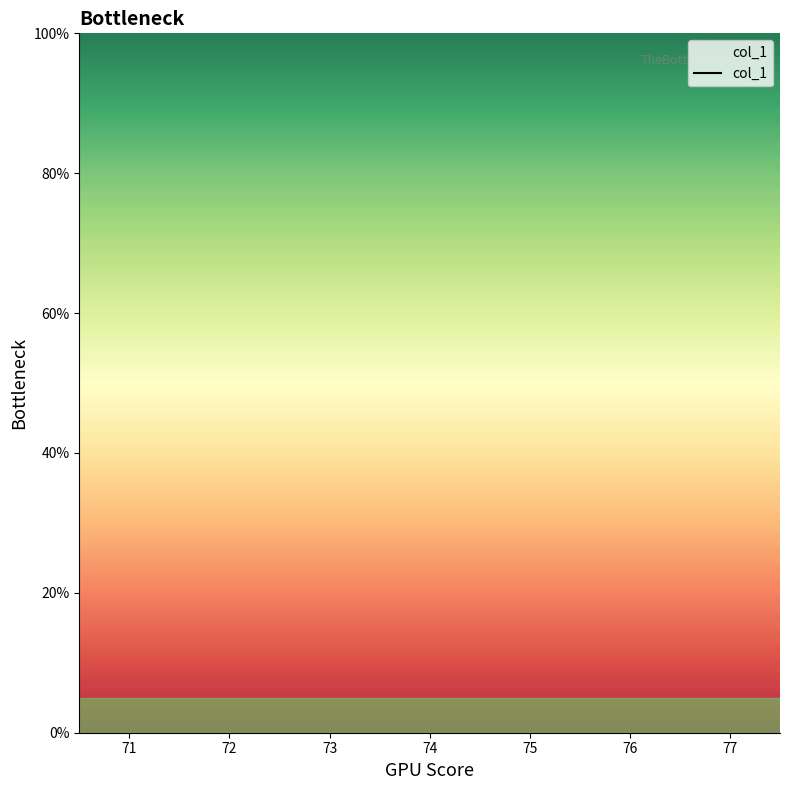

Is this an area chart (filled region under the line)?

No